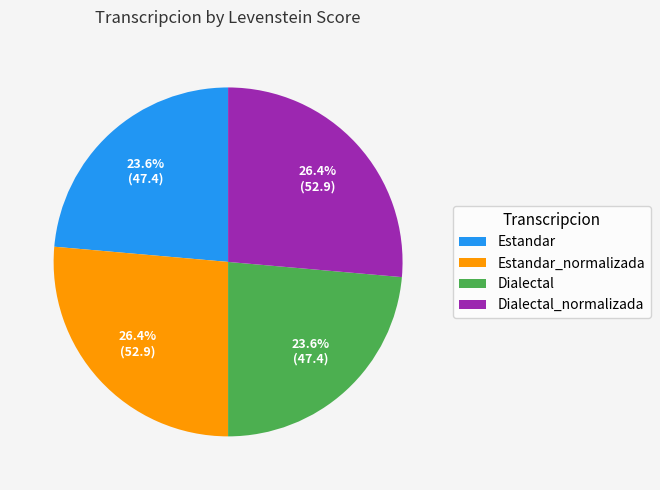

Approximately how many times larger is the value at Dialectal_normalizada compared to Estandar?

1.1